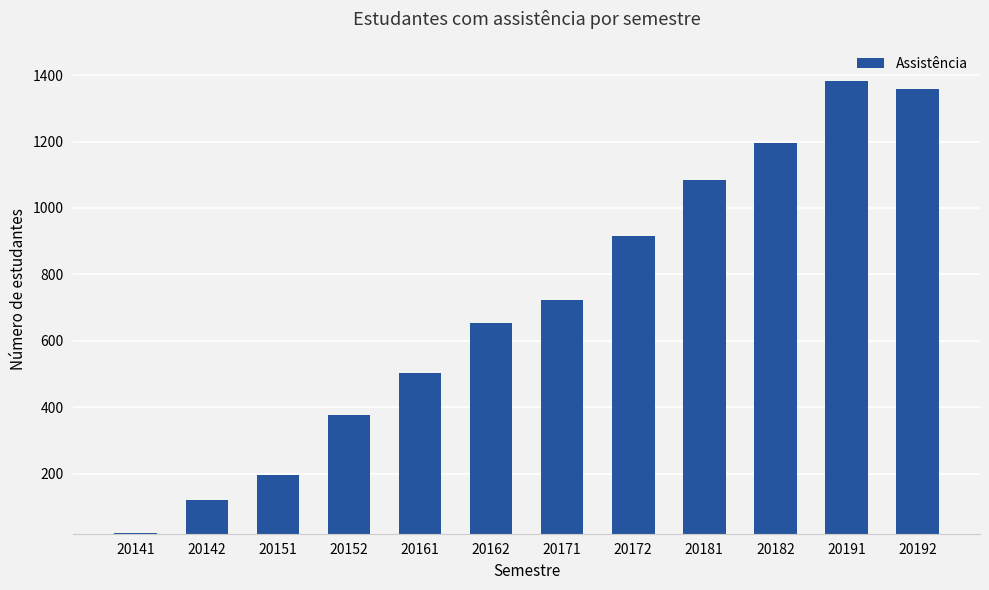

What is the change in value from 20161 to 20192?

+855